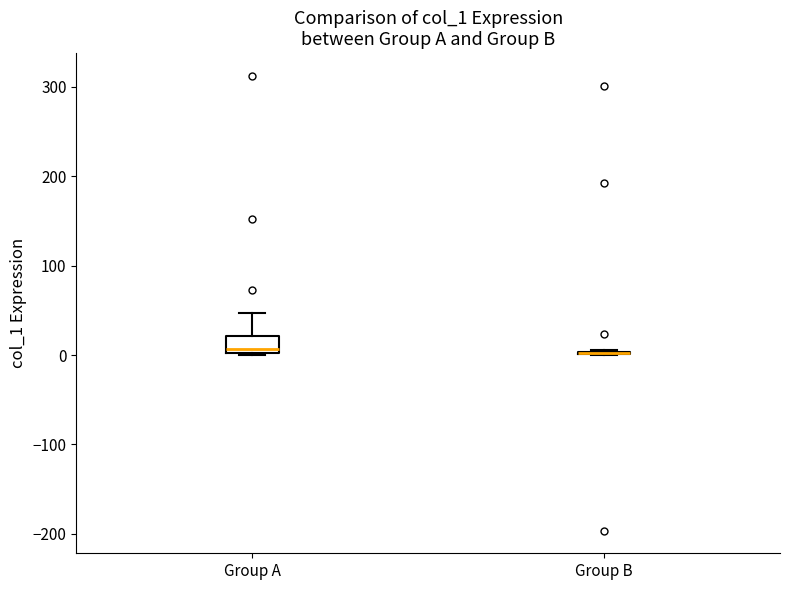

Reading left to right, transcribe this box plot: for each box, give where its median line is, the range the box spans, and where its two whiskers end, as read against the y-axis. The values are not printed on the chart, so give them approximately, as read against the axis.

Group A: median 10, box 0 to 20, whiskers 0 to 50
Group B: box collapsed to a line at 0, whiskers 0 to 10